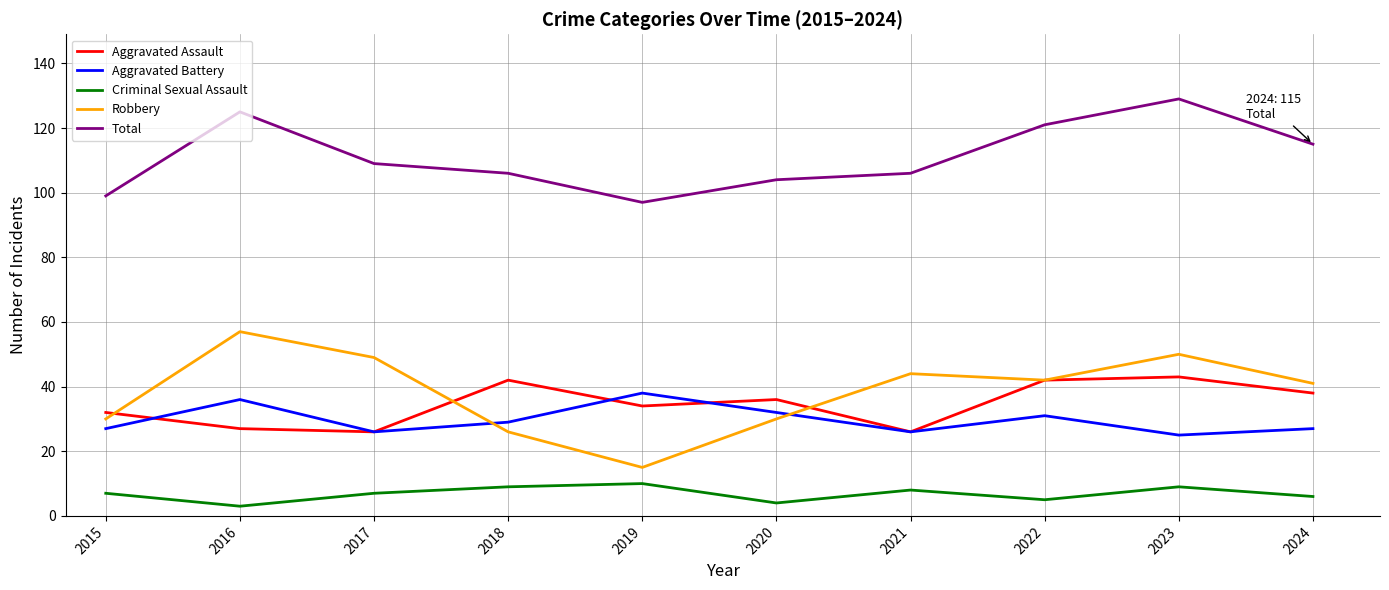

Is this an area chart (filled region under the line)?

No